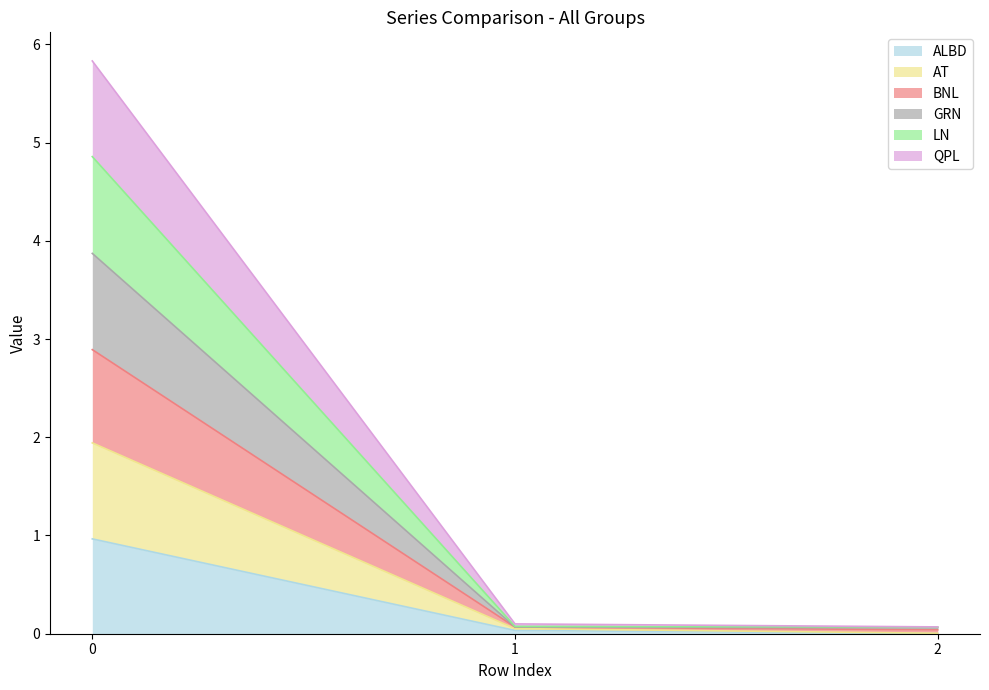

List the series in order of their overall mean, highest first.

LN, BNL, GRN, AT, QPL, ALBD